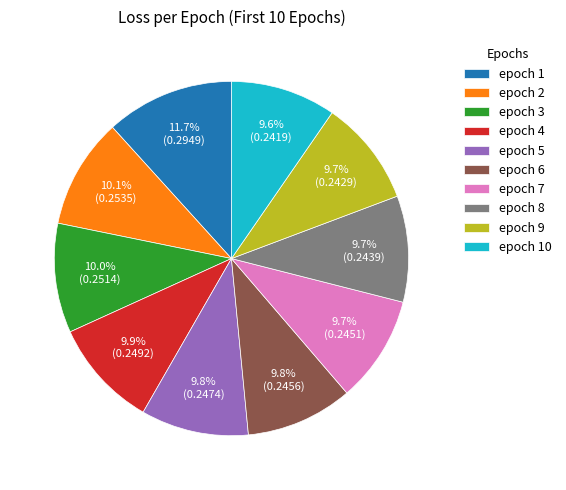

To the nearest percent, what is the difference between the largest and smallest slice percentages?

2%